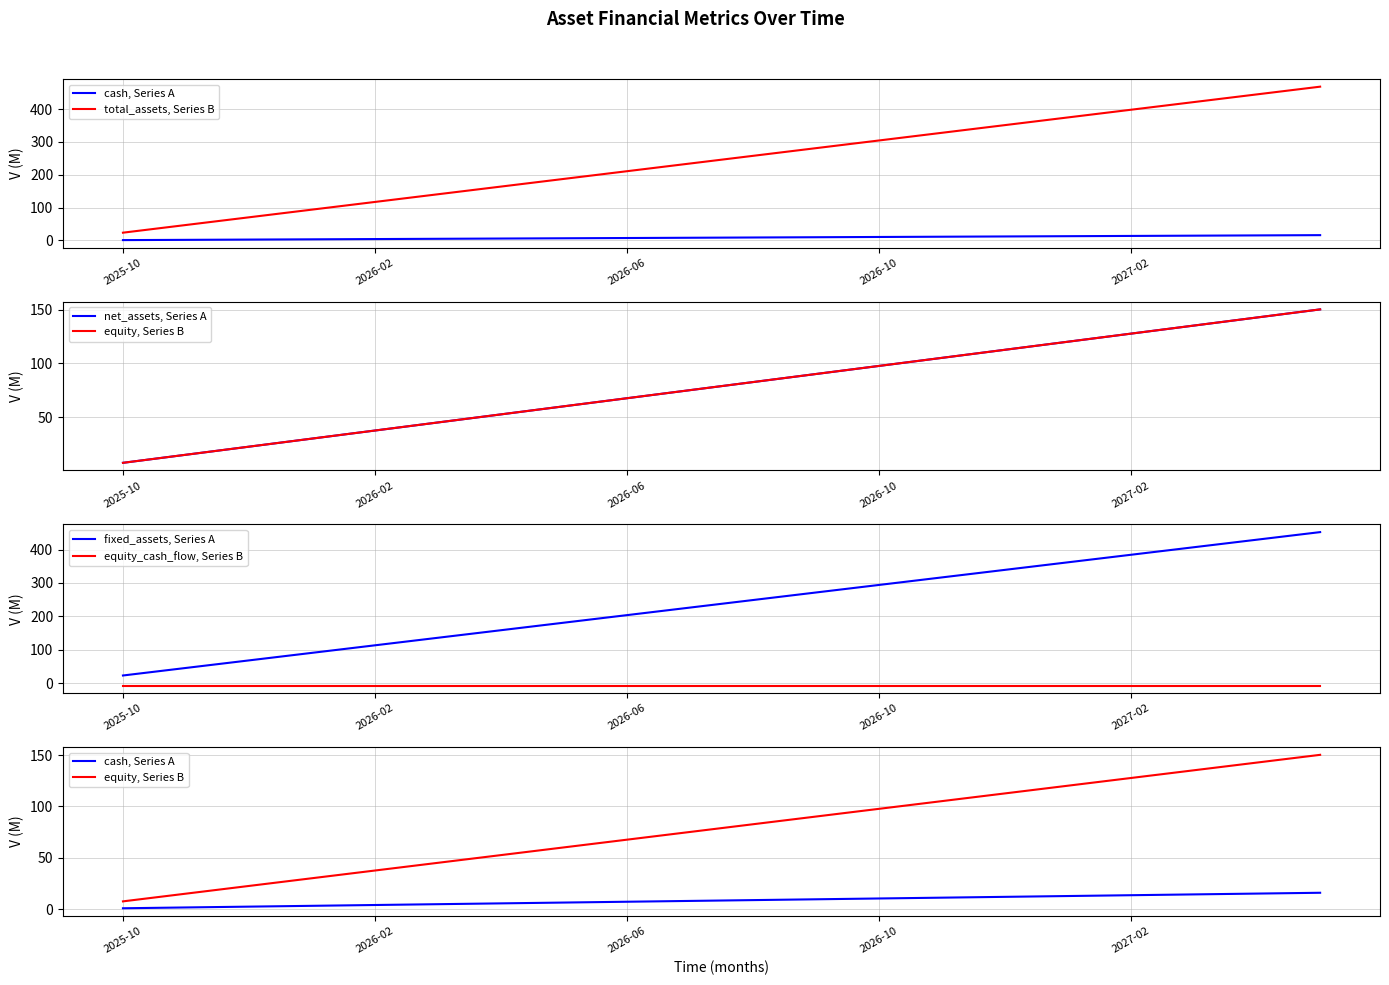

True or false: equity, Series B and fixed_assets, Series A intersect in this chart.

False